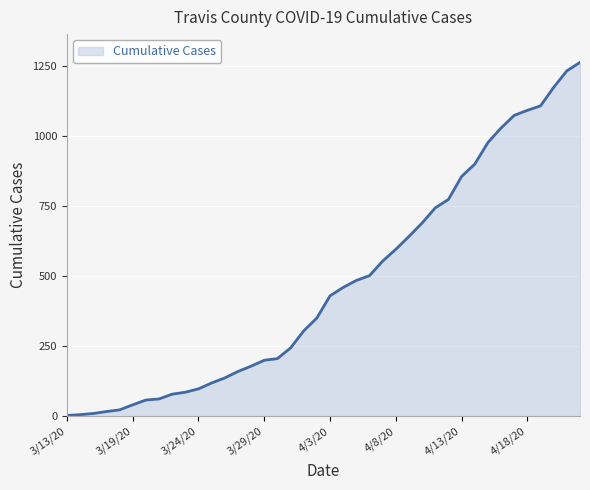

What is the greatest value displayed?

1263